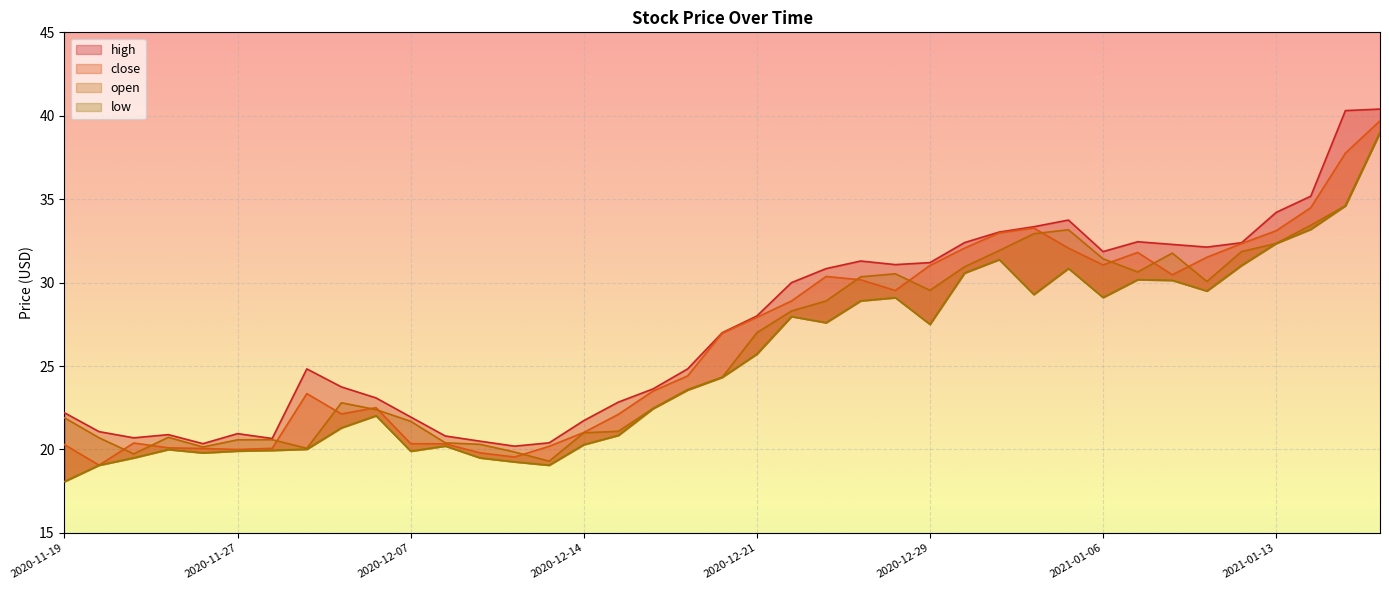

True or false: low and high intersect in this chart.

False